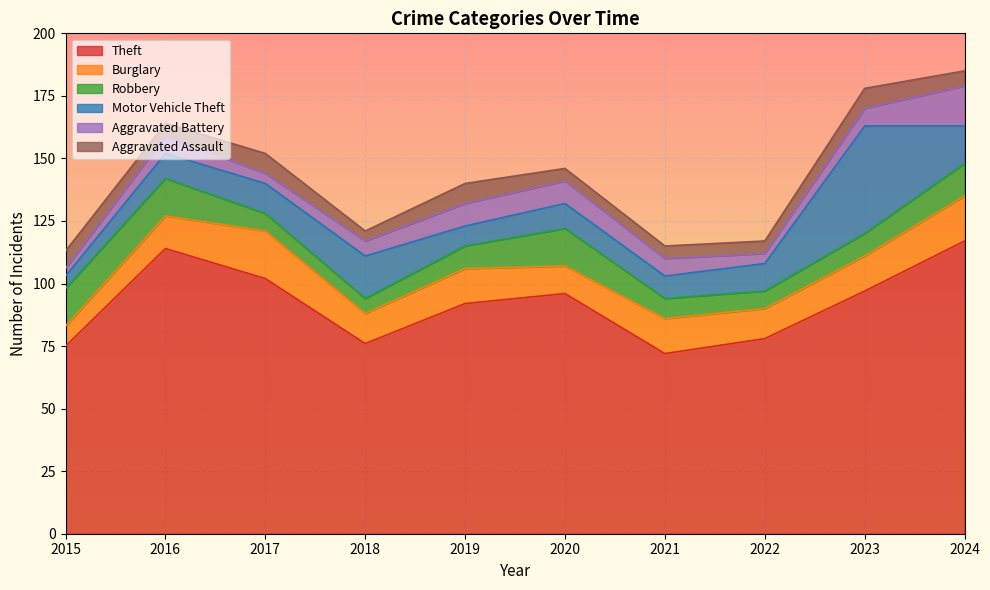

The value of Theft at 2024 is 27. True or false?

False